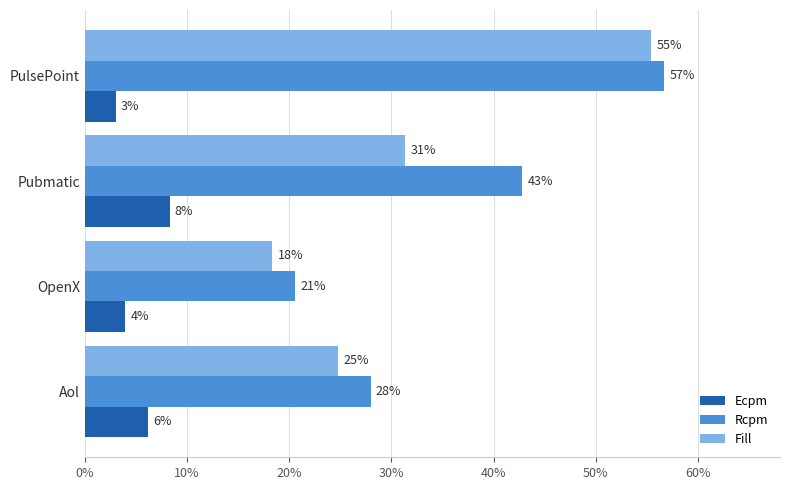

What are all the series names shown in the legend?

Ecpm, Rcpm, Fill